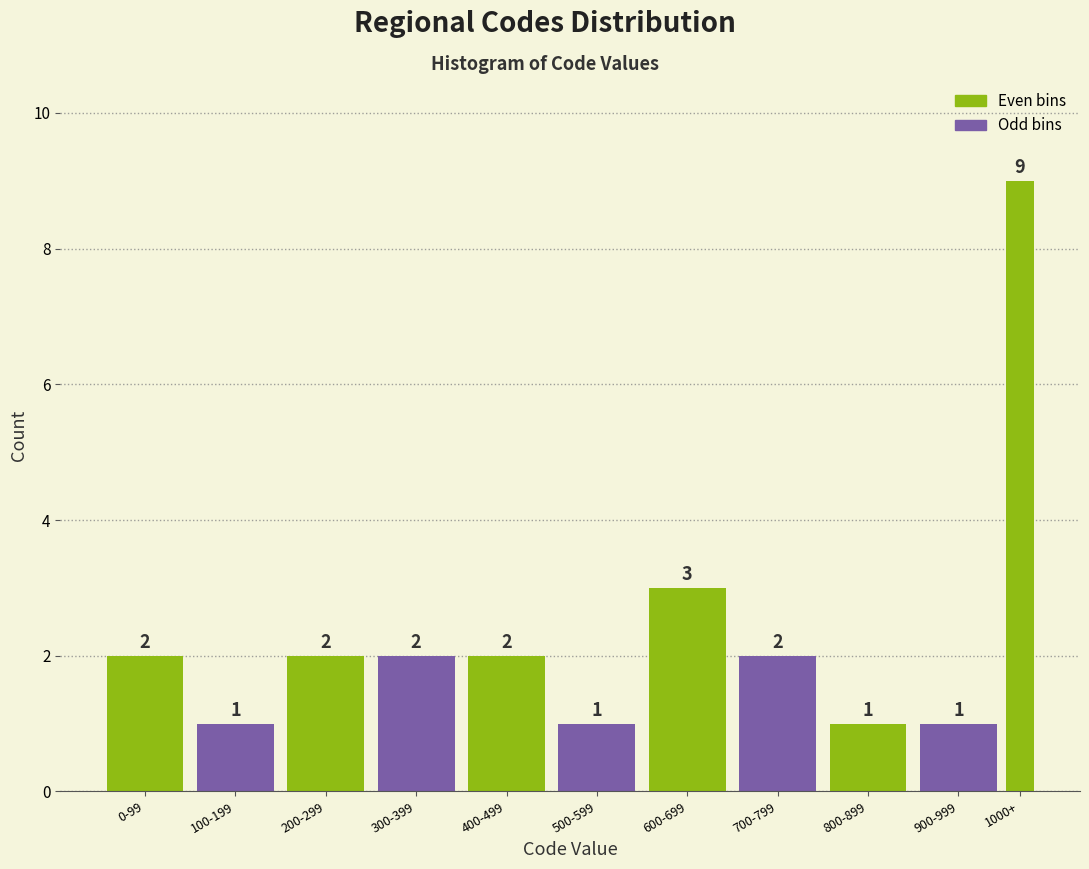

Reading left to right, list all the values displayed in this chart.

0-99=2	100-199=1	200-299=2	300-399=2	400-499=2	500-599=1	600-699=3	700-799=2	800-899=1	900-999=1	1000+=9